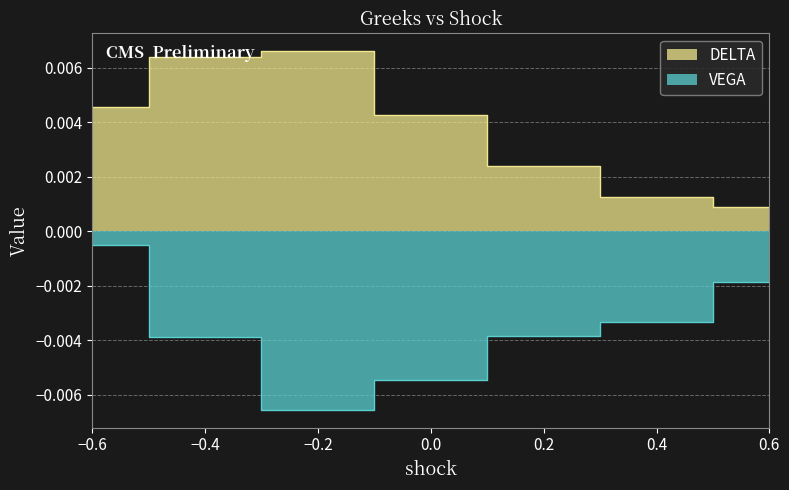

How many categories are shown in the chart?

7